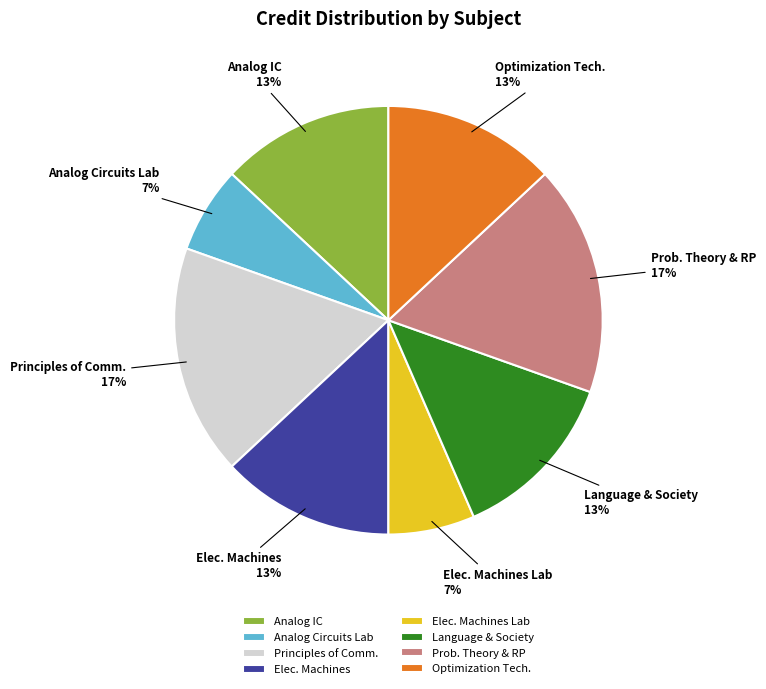

Is there any slice that represents more than half of the pie?

No